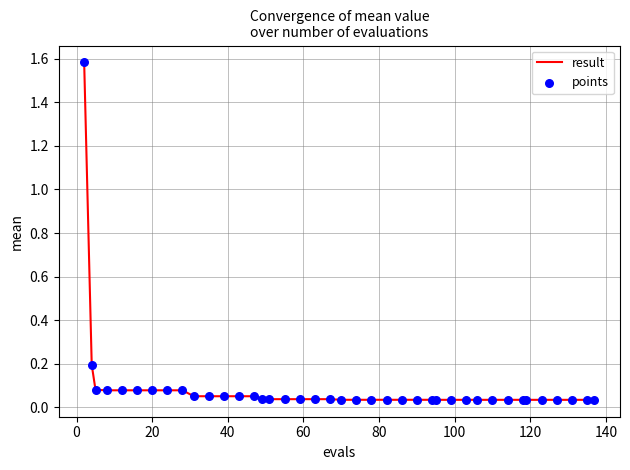

What is the difference between the maximum and minimum values?

1.5